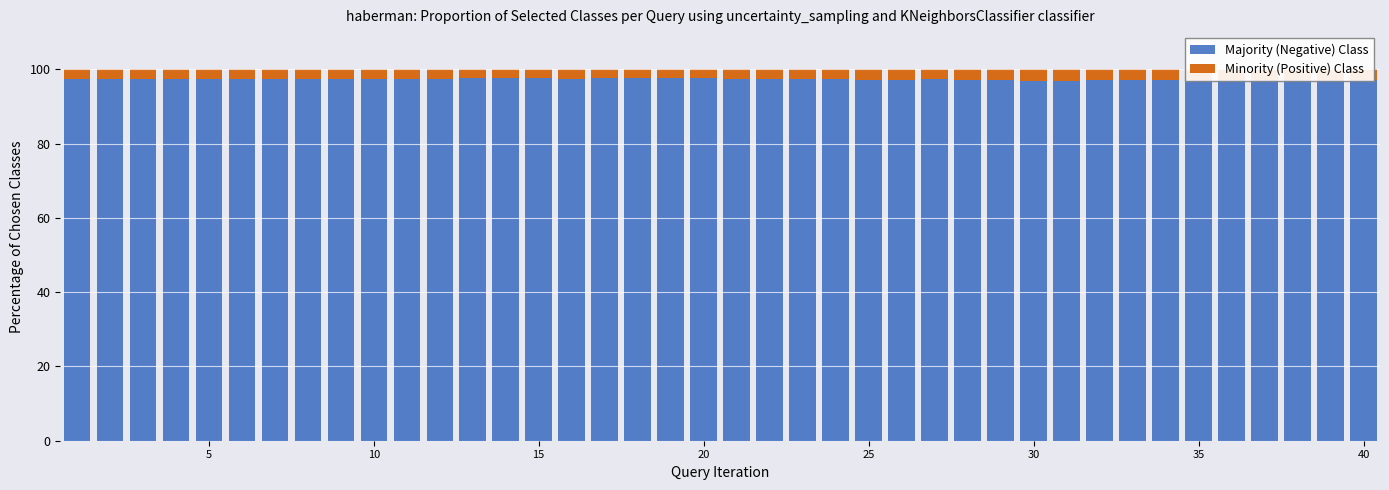

Does the chart contain stacked bars?

Yes